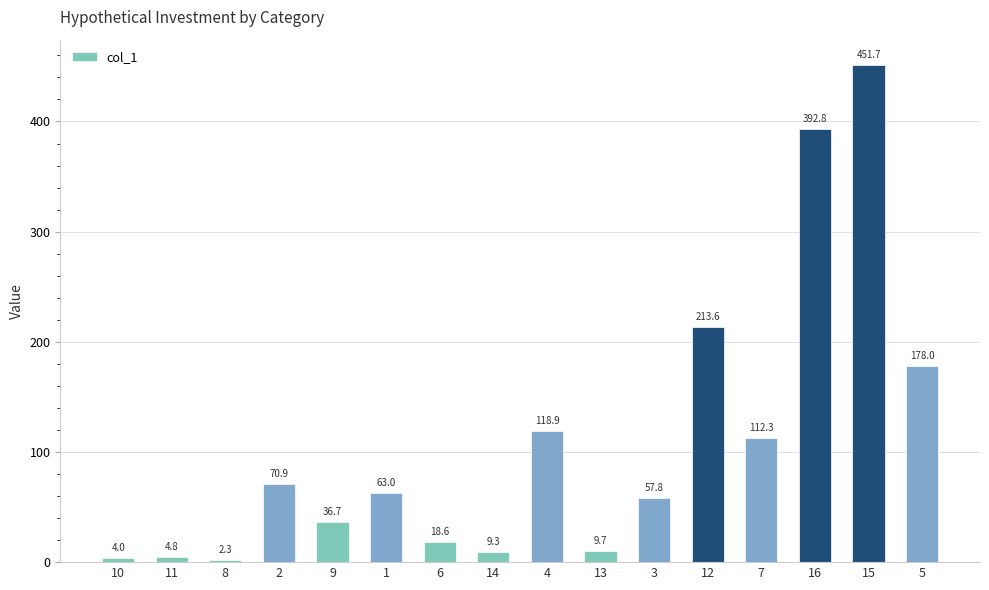

Which has a higher value, 7 or 2?

7